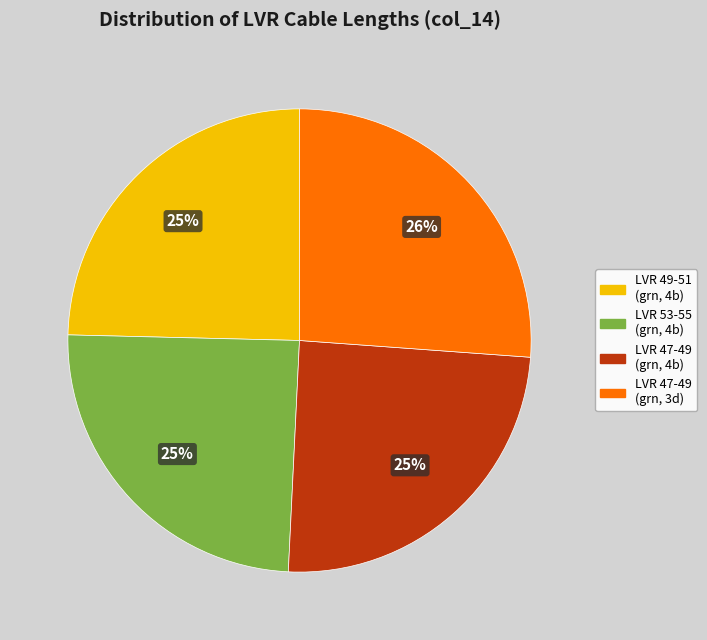

Does any single category account for the majority?

No